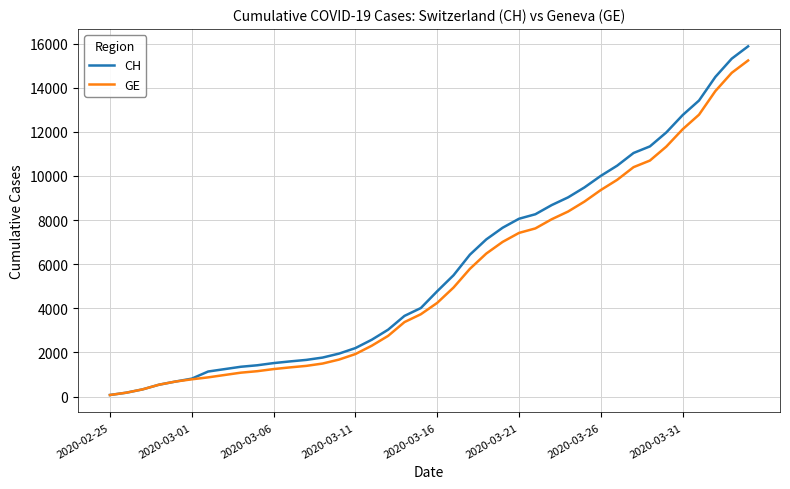

What is the maximum value for CH?

15875